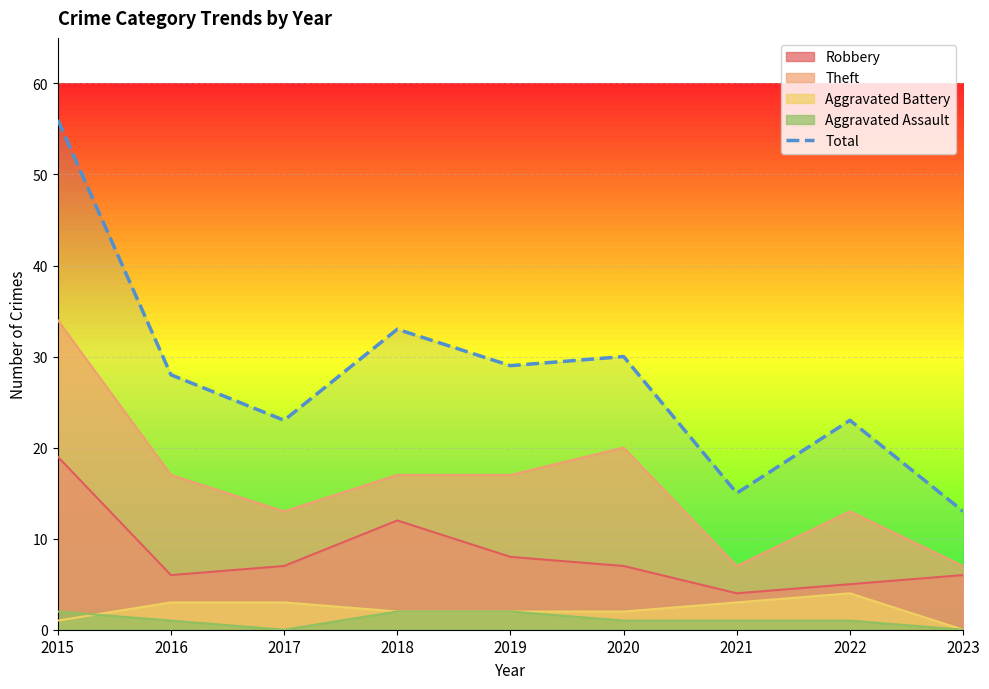

Reading left to right, extract all data points from this chart.

56	28	23	33	29	30	15	23	13